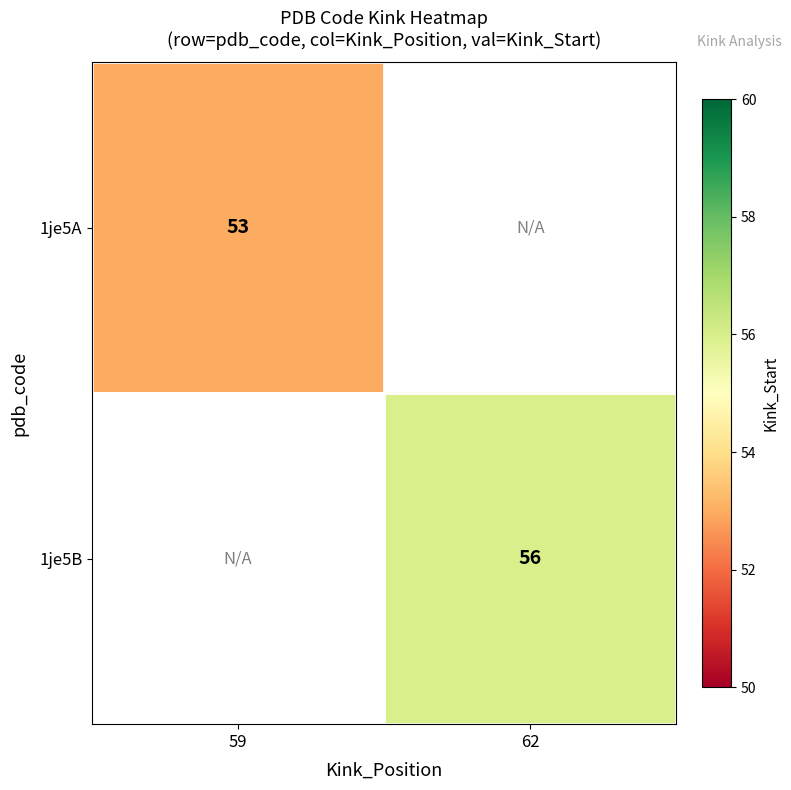

Is it true that 1je5B equals 15 at 62?

False